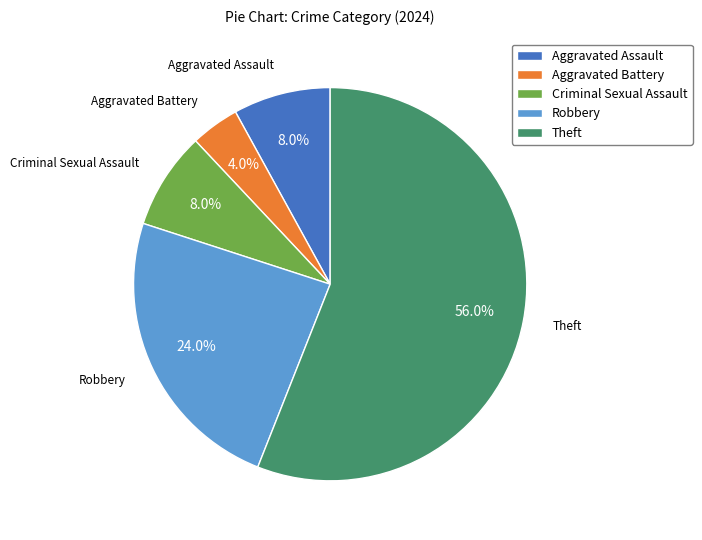

To the nearest percent, what percentage of the pie is Criminal Sexual Assault?

8%